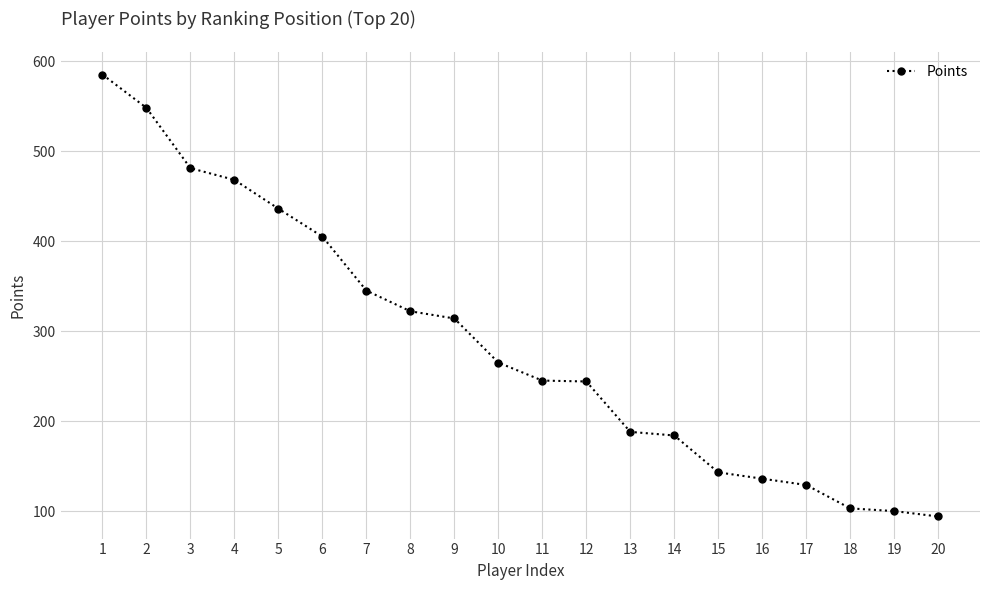

Which has a higher value, 13 or 16?

13